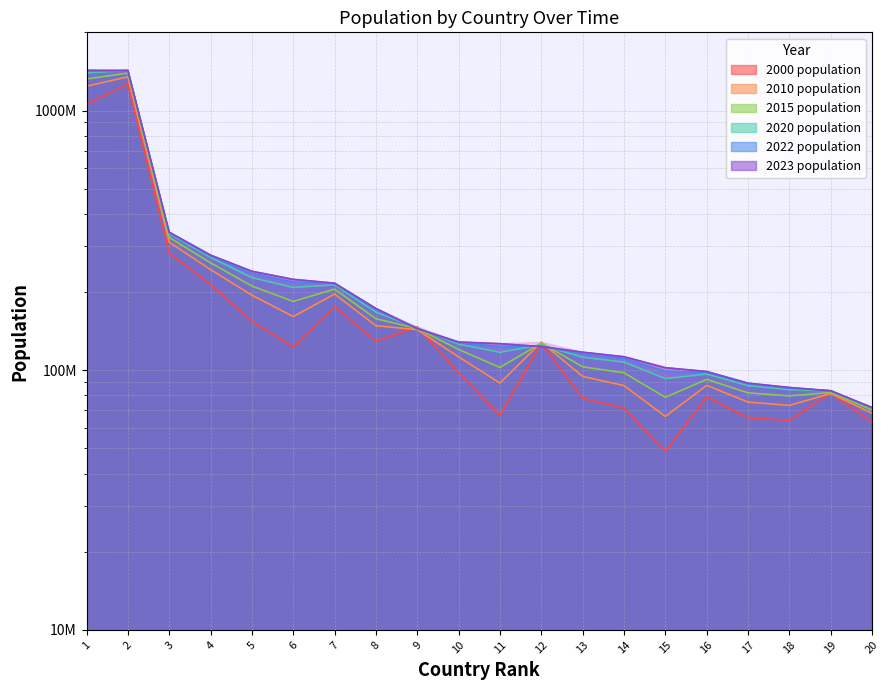

What is the minimum value for 2015 population?

70294397